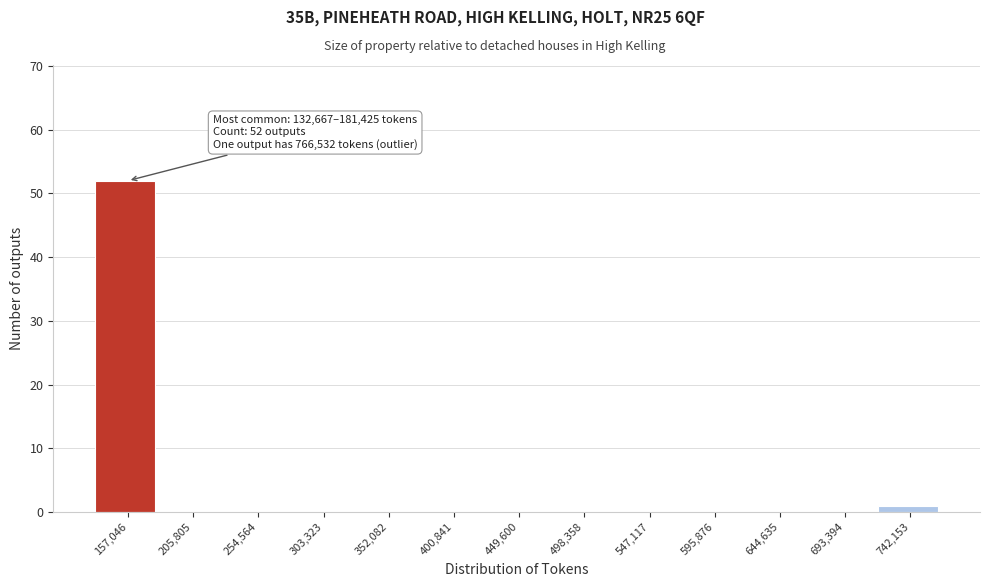

Over which range of the x-axis is the bar tallest?

135000 to 180000